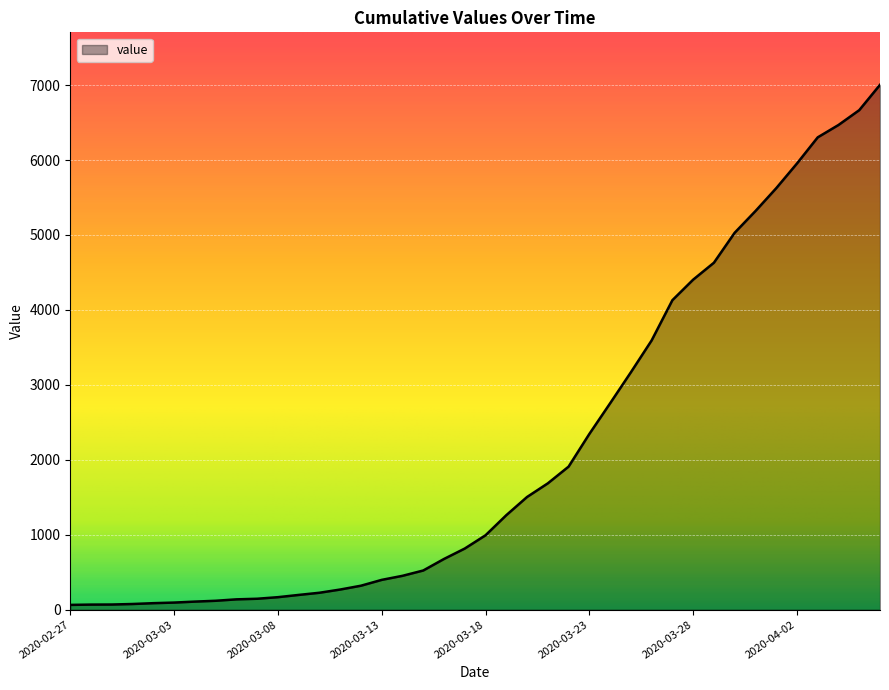

What is the maximum value shown in the chart?

7004